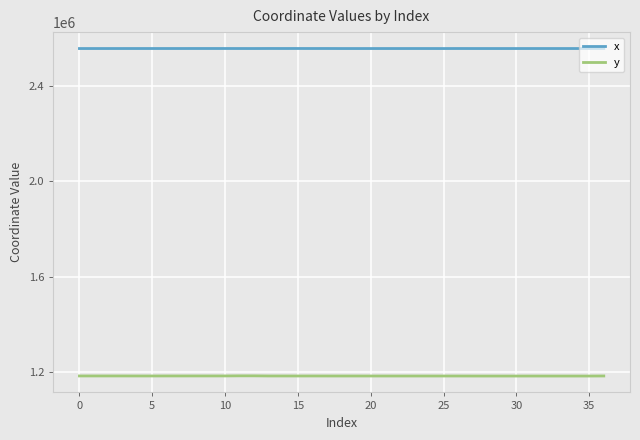

How many lines are shown in the chart?

2